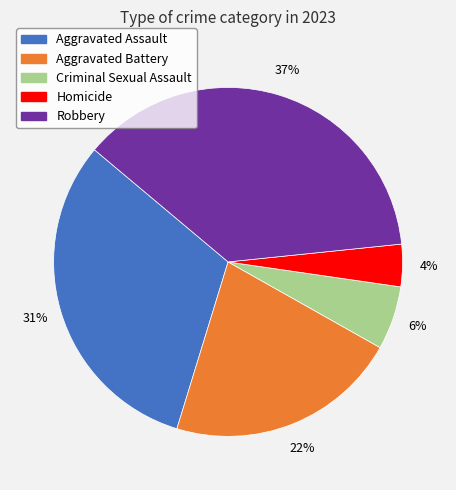

Is there any slice that represents more than half of the pie?

No